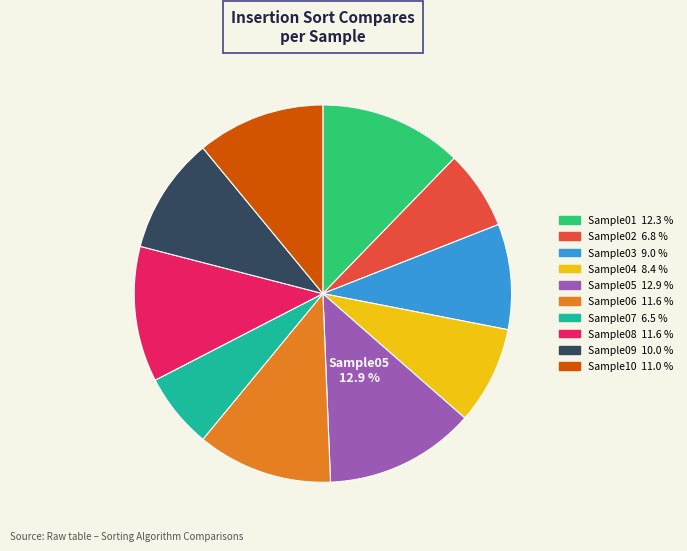

True or false: Sample07 accounts for 20% of the total.

False